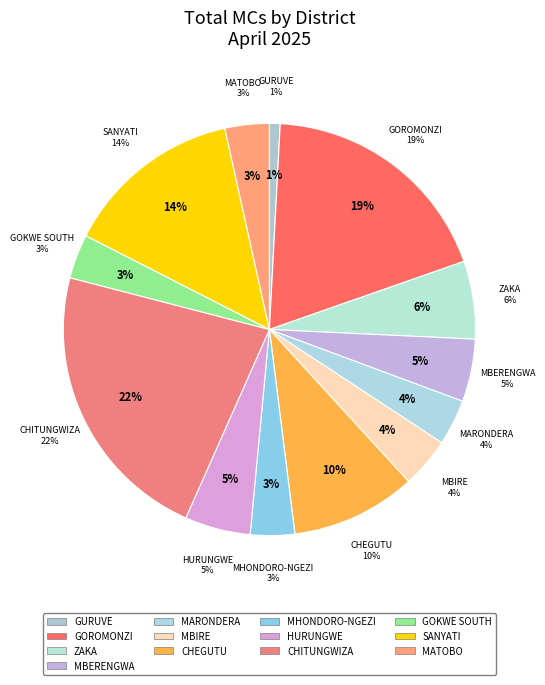

What percentage do CHEGUTU and MBERENGWA together represent?

14.7%